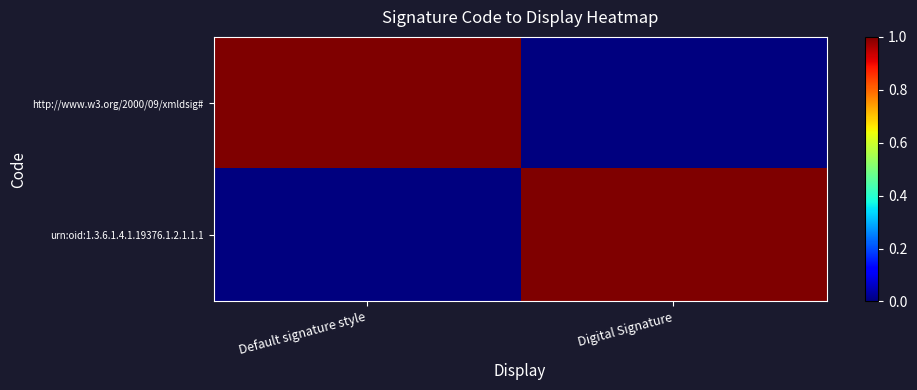

Which series has the largest total across all categories?

http://www.w3.org/2000/09/xmldsig#